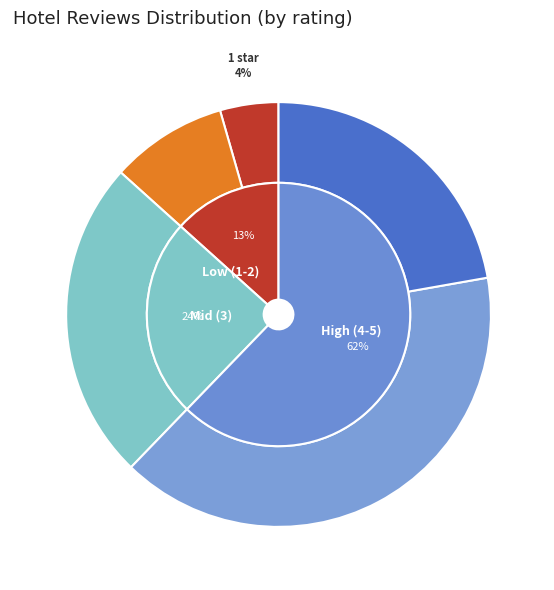

Which slice is the largest?

4 stars